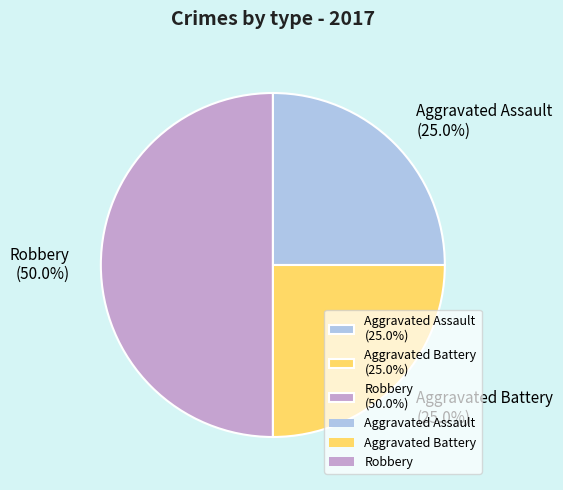

To the nearest percent, what portion does Aggravated Assault represent?

25%